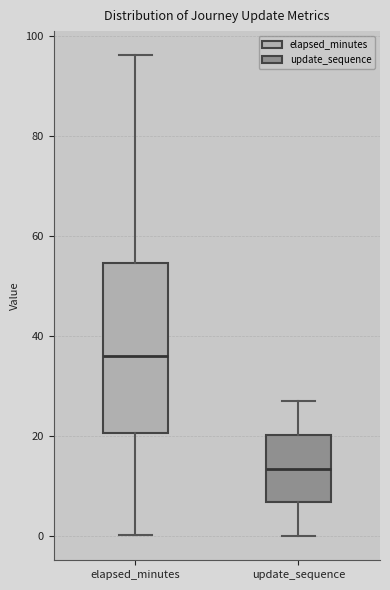

Which box is the tallest, from its lower edge to its upper edge?

elapsed_minutes